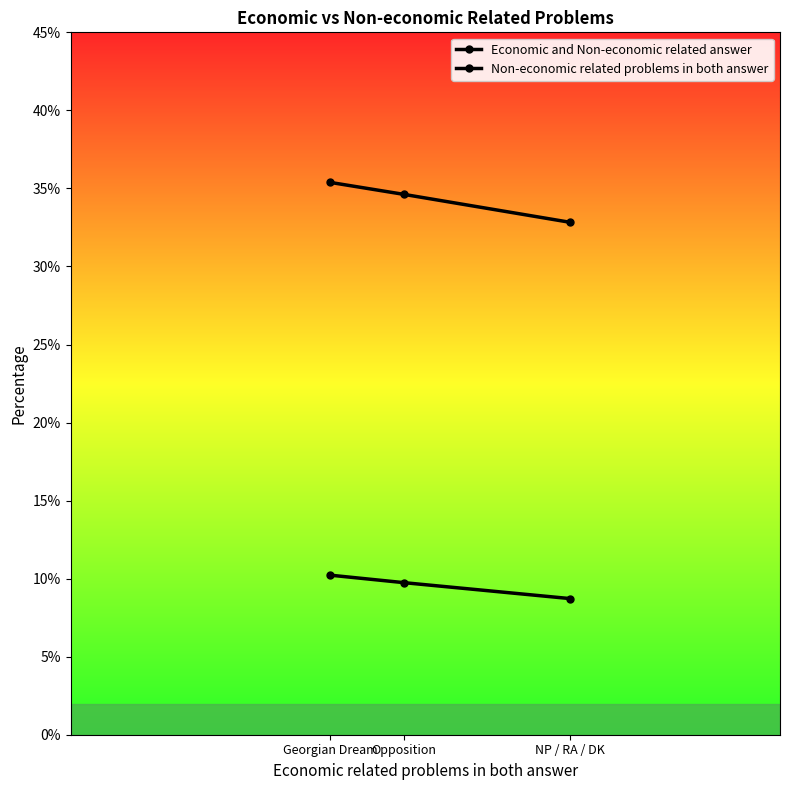

Rank the series by their maximum value, from highest to lowest.

Economic and Non-economic related answer, Non-economic related problems in both answer